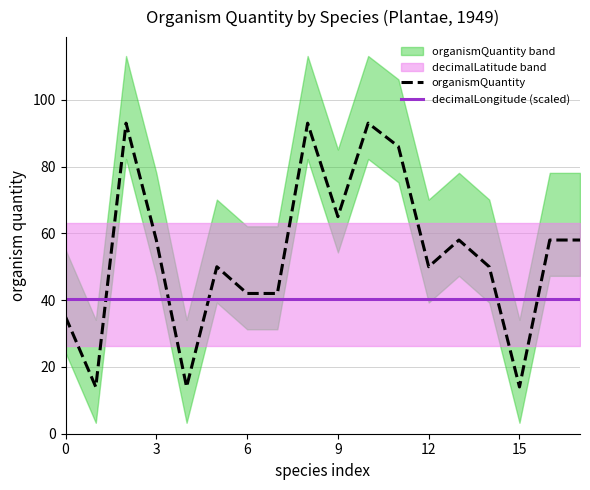

True or false: organismQuantity has a value of 93.0 at 8.

True